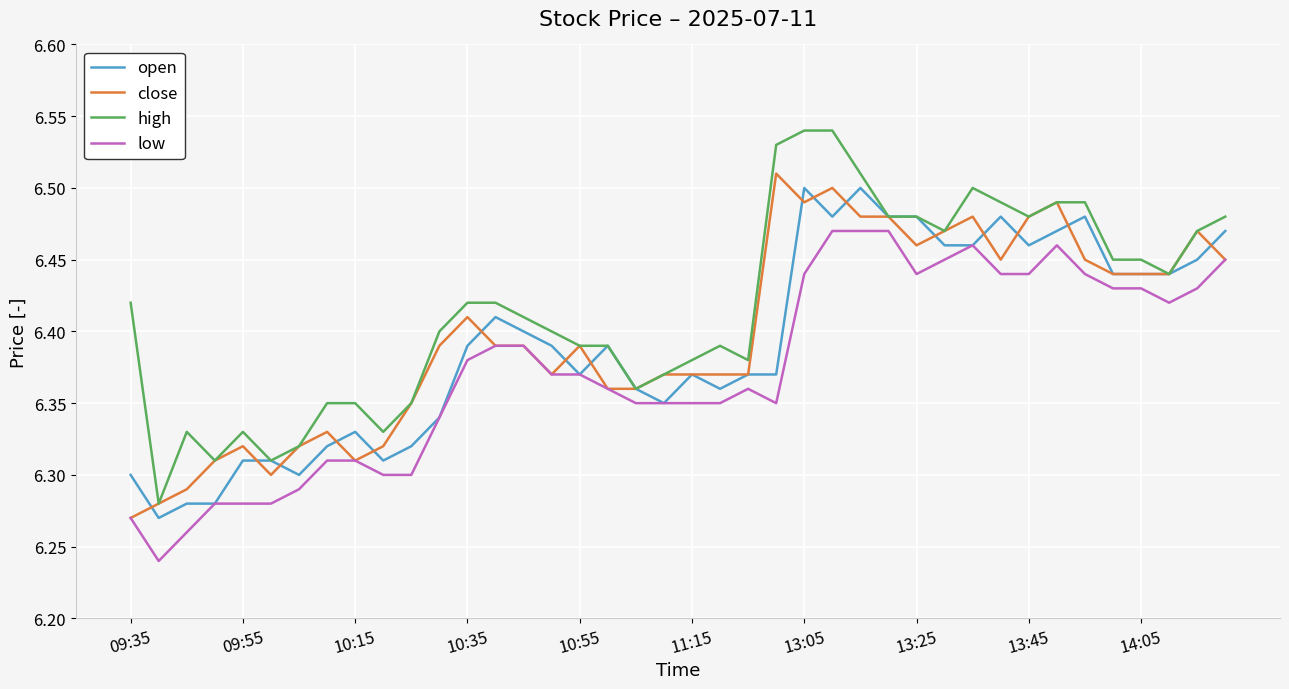

Which series has the largest total across all categories?

high